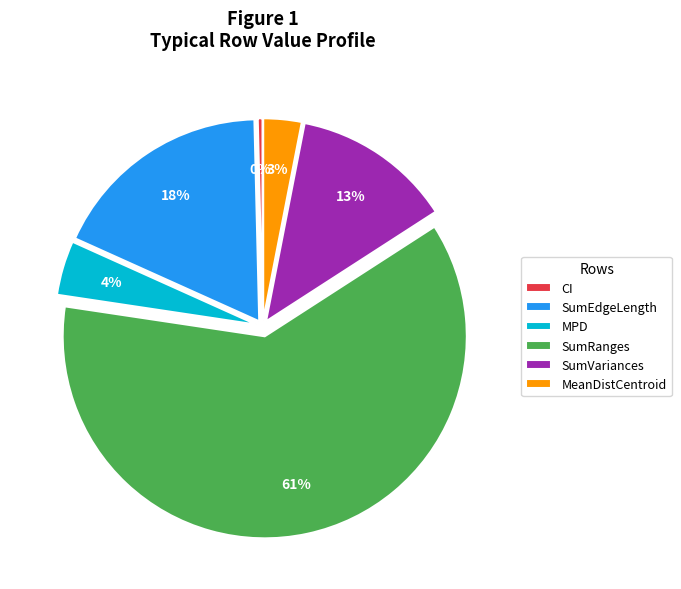

Which category has the smallest portion of the pie?

CI